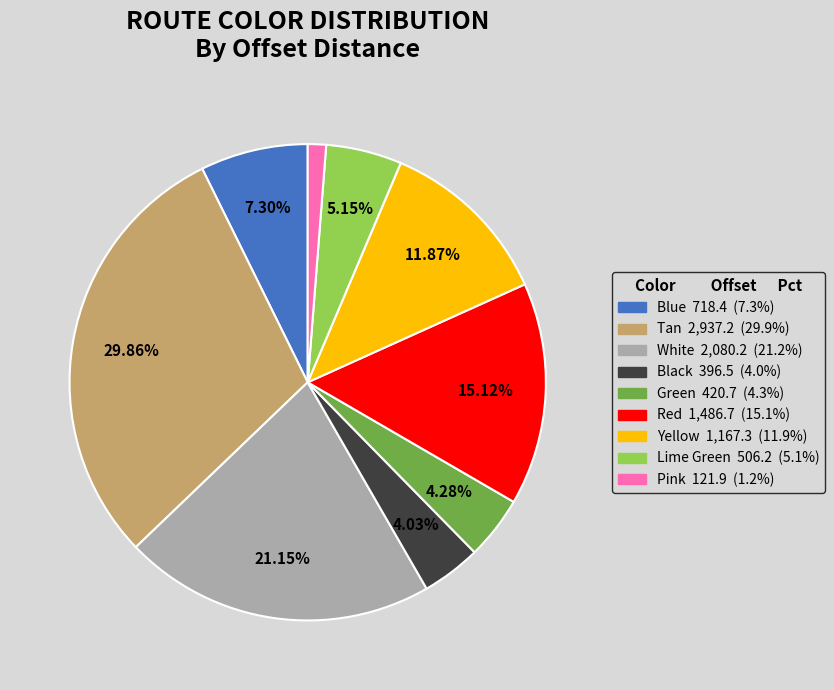

How many segments does this pie chart have?

9